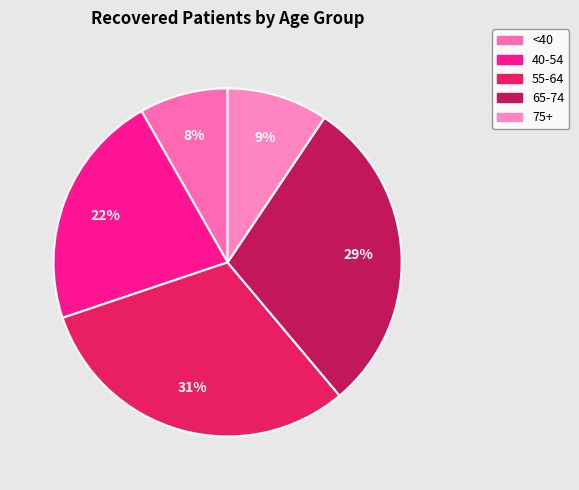

What is the smallest slice in the pie chart?

<40